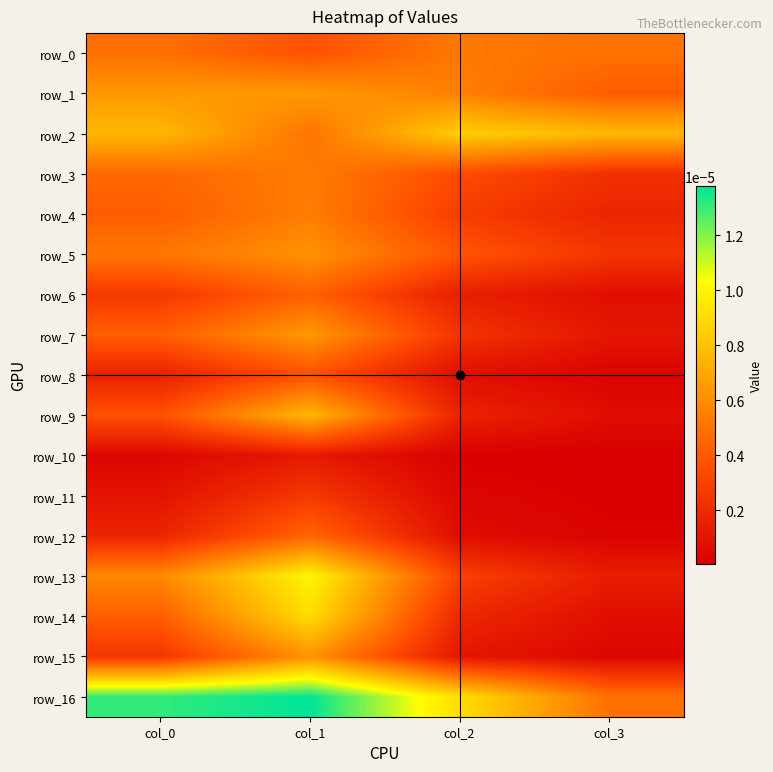

At which category is the sum across all series the highest?

col_1